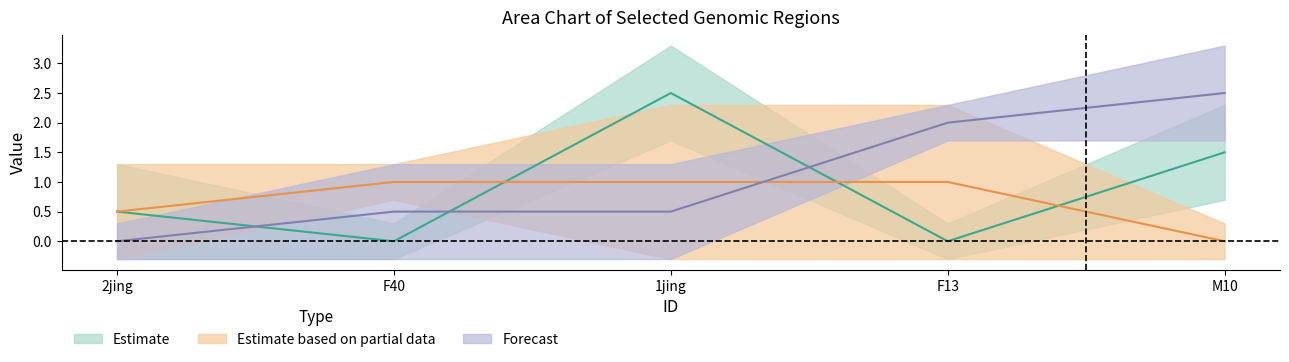

What is the label of the 1st point from the right?

M10